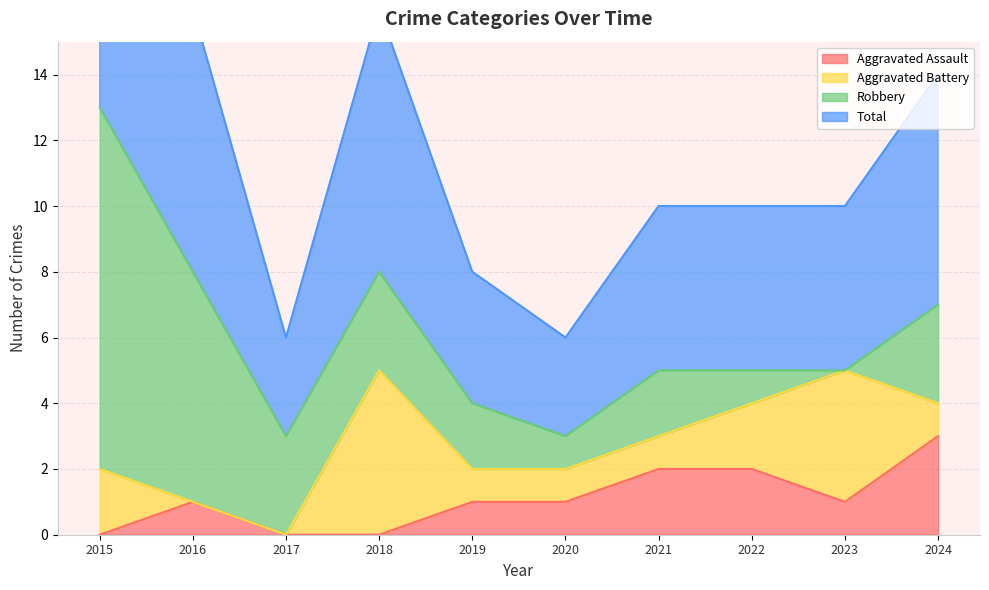

Is the value of Total at 2019 greater than the value of Aggravated Assault at 2024?

Yes